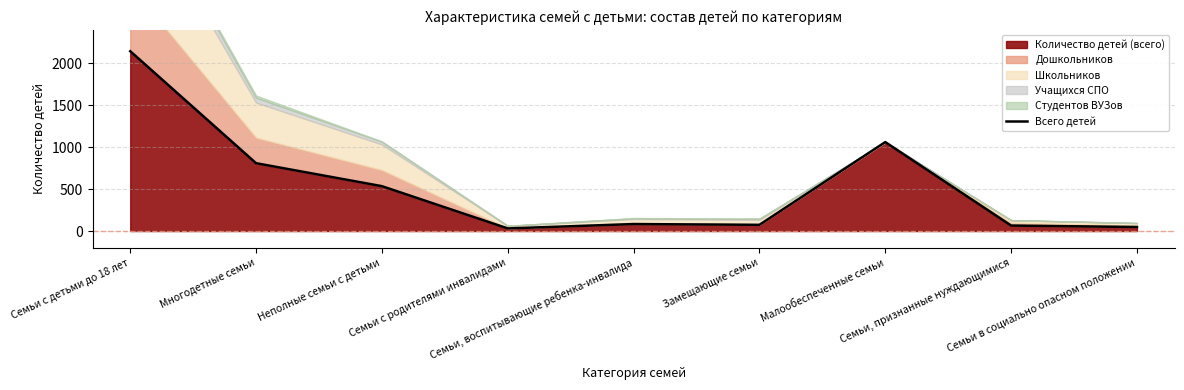

Reading left to right, list all the values displayed in this chart.

Семьи с детьми до 18 лет=2145	Многодетные семьи=809	Неполные семьи с детьми=535	Семьи с родителями инвалидами=31	Семьи, воспитывающие ребенка-инвалида=83	Замещающие семьи=74	Малообеспеченные семьи=1061	Семьи, признанные нуждающимися=65	Семьи в социально опасном положении=48